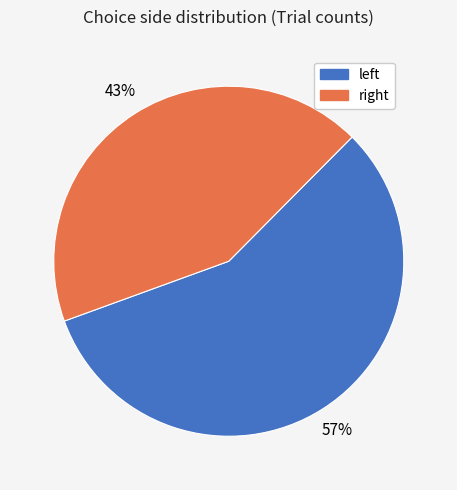

Rank the categories by value from lowest to highest.

right, left